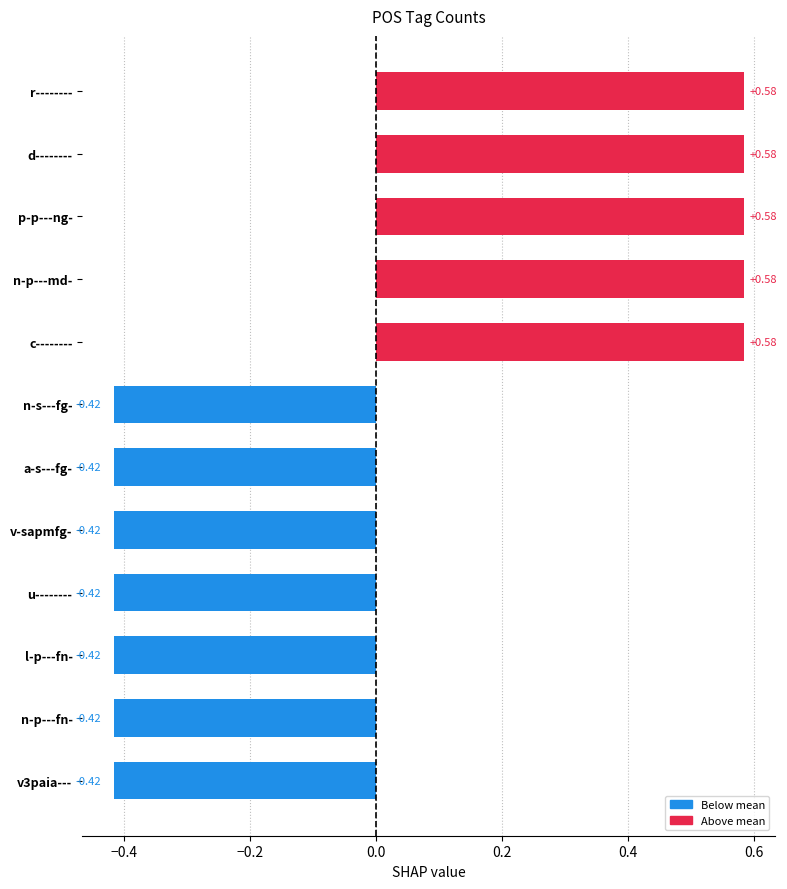

What is the change in value from p-p---ng- to l-p---fn-?

-1.0